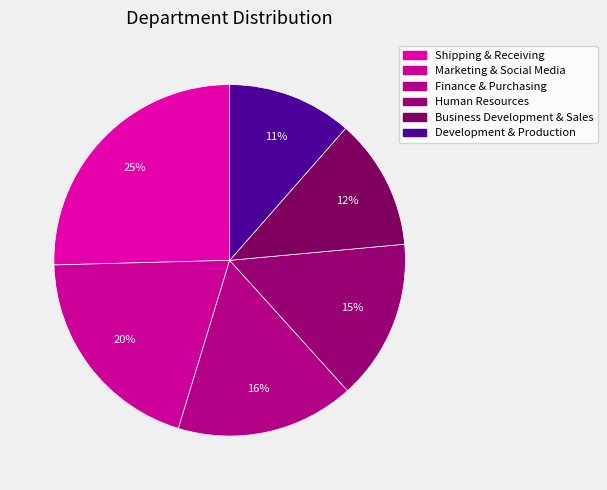

How many slices are in this pie chart?

6